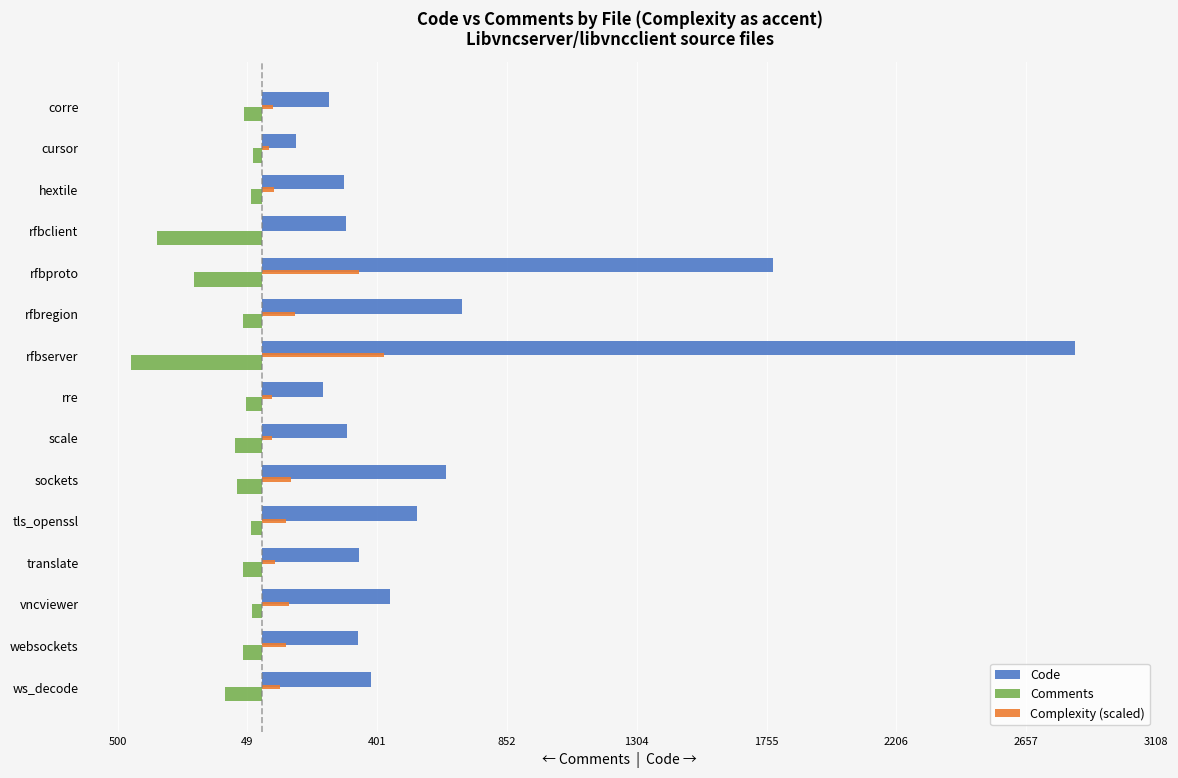

Reading left to right, transcribe all the data shown in this chart.

Code: 379.0	336.0	446.0	337.0	539.0	641.0	297.0	212.0	2826.0	696.0	1778.0	293.0	285.0	118.0	233.0
Comments: -127.0	-66.0	-33.0	-65.0	-37.0	-87.0	-94.0	-55.0	-455.0	-66.0	-234.0	-363.0	-38.0	-29.0	-61.0
Complexity (scaled): 64.6	83.9	93.9	46.9	83.9	101.6	37.7	37.7	423.9	115.4	337.0	0.8	41.5	24.6	39.2